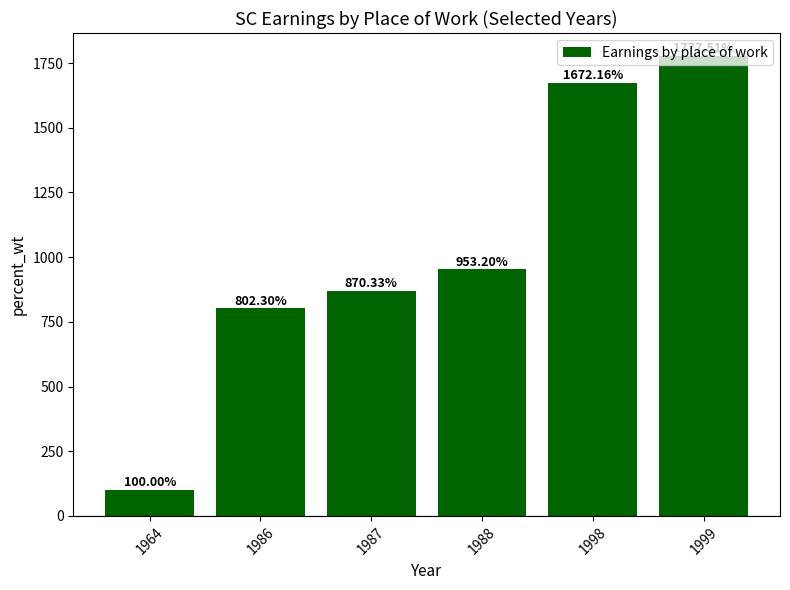

True or false: the data shows 802.3 at 1986.

True